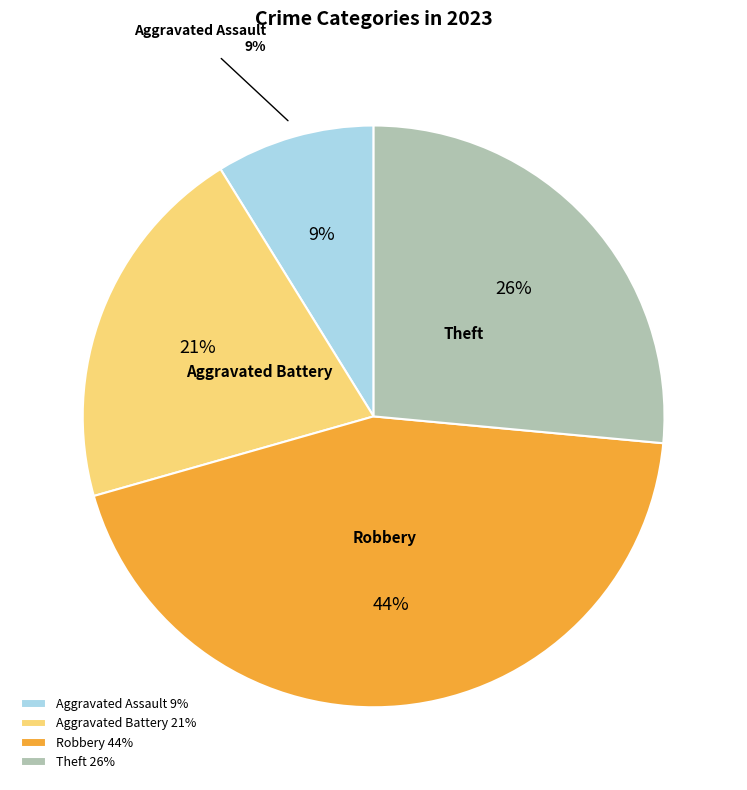

Do Aggravated Battery and Theft together represent more than half of the pie?

No